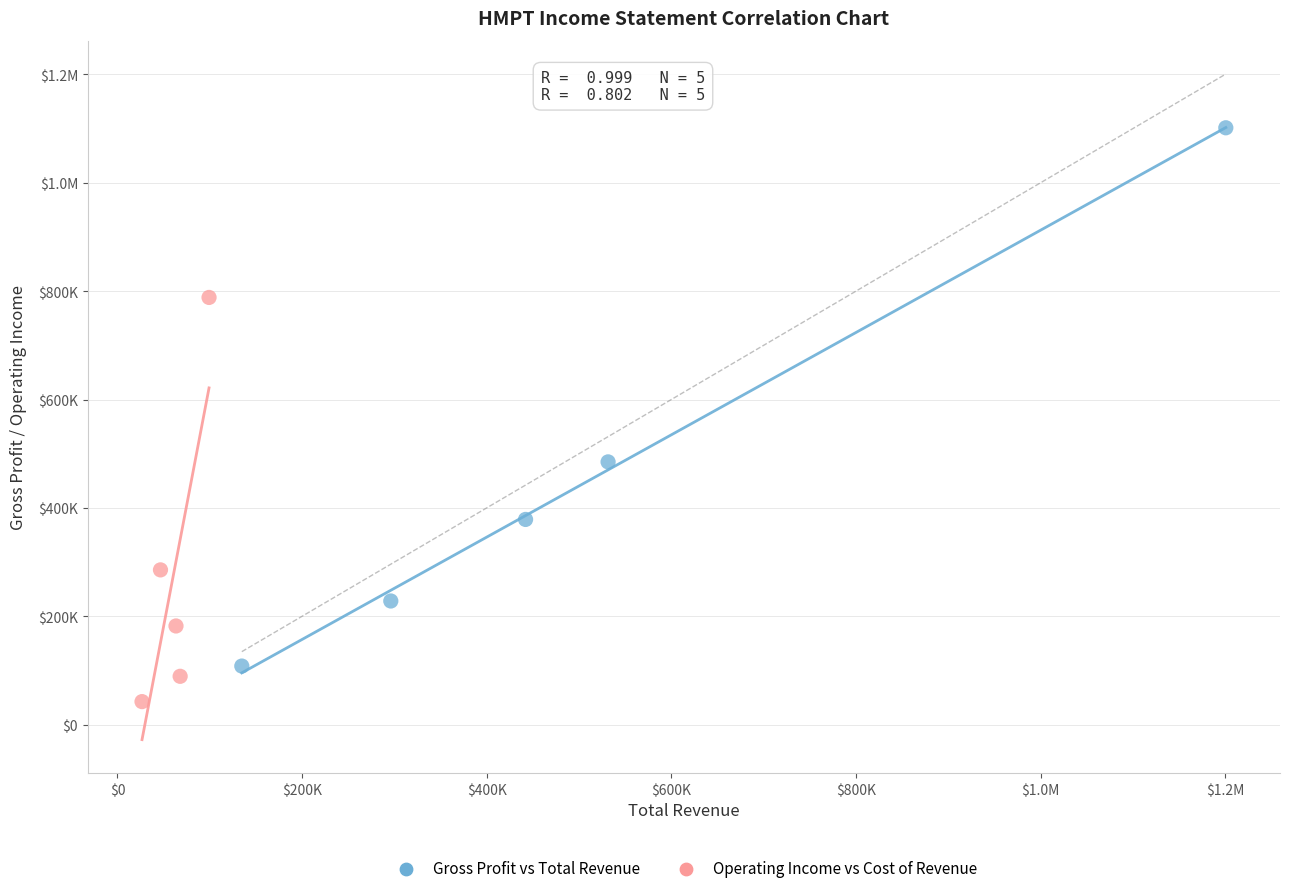

What are all the series names shown in the legend?

Gross Profit vs Total Revenue, Operating Income vs Cost of Revenue